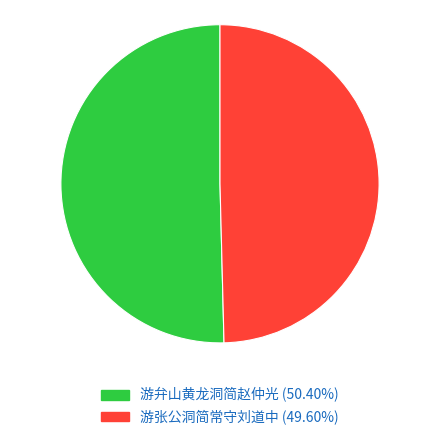

Do 游弁山黄龙洞简赵仲光 and 游张公洞简常守刘道中 together represent more than half of the pie?

Yes